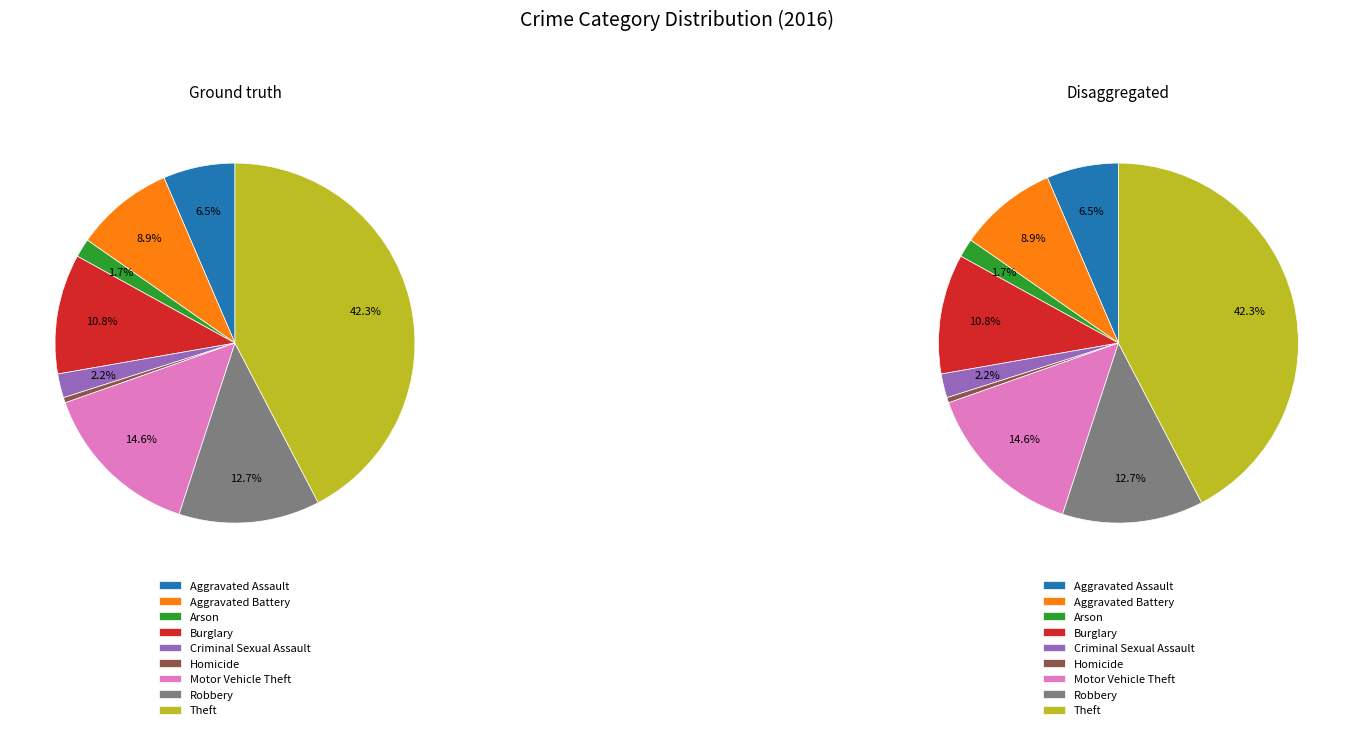

Which slice is the smallest?

Homicide